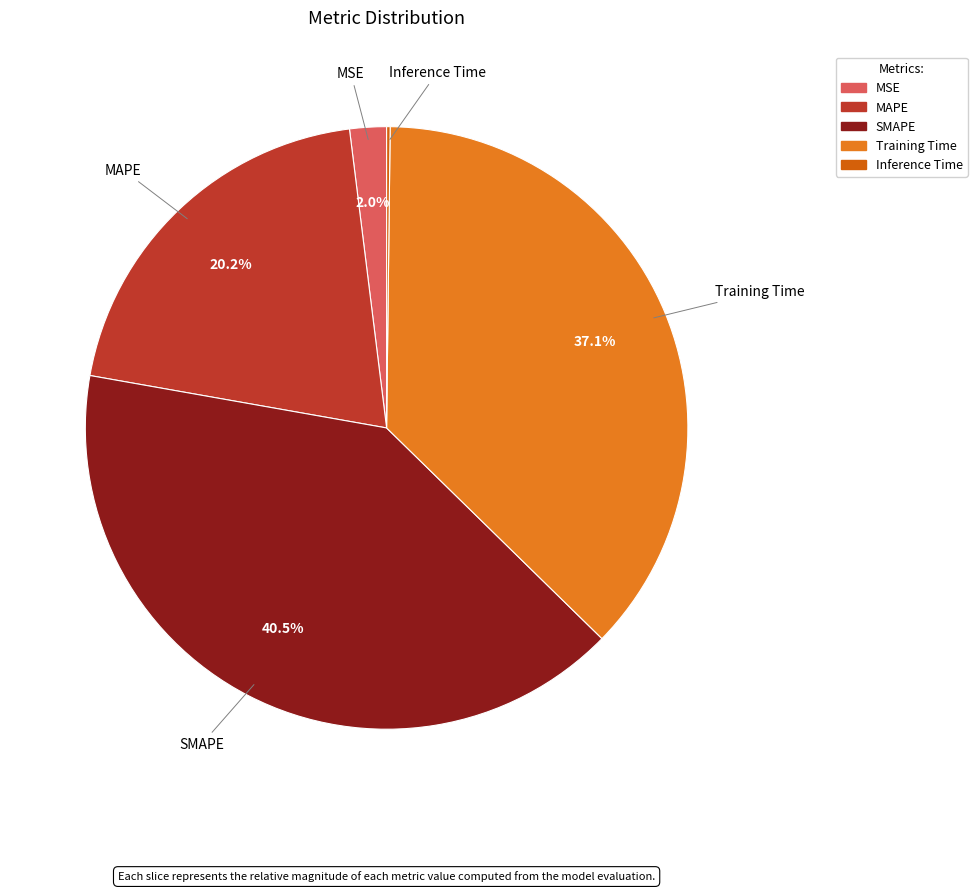

Do SMAPE and MAPE together represent more than half of the pie?

Yes